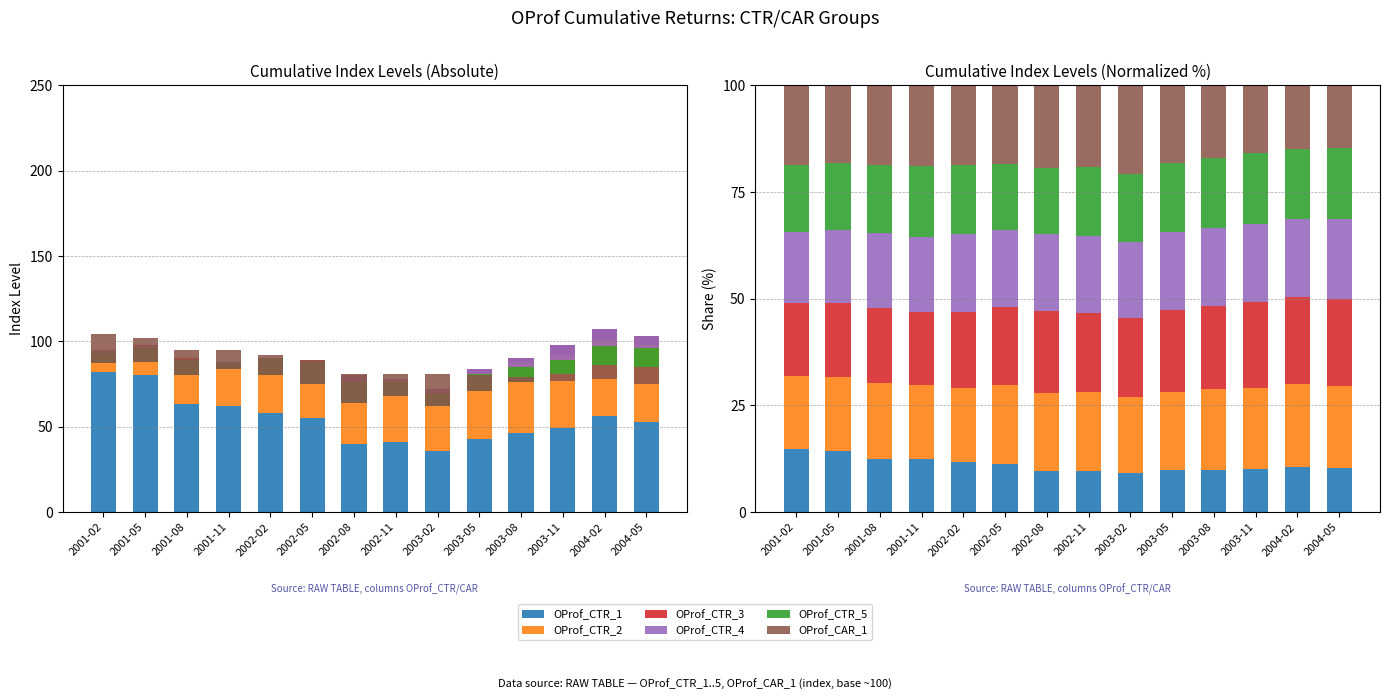

What is the value of the OProf_CTR_5 bar at the 14th from the left?

16.7